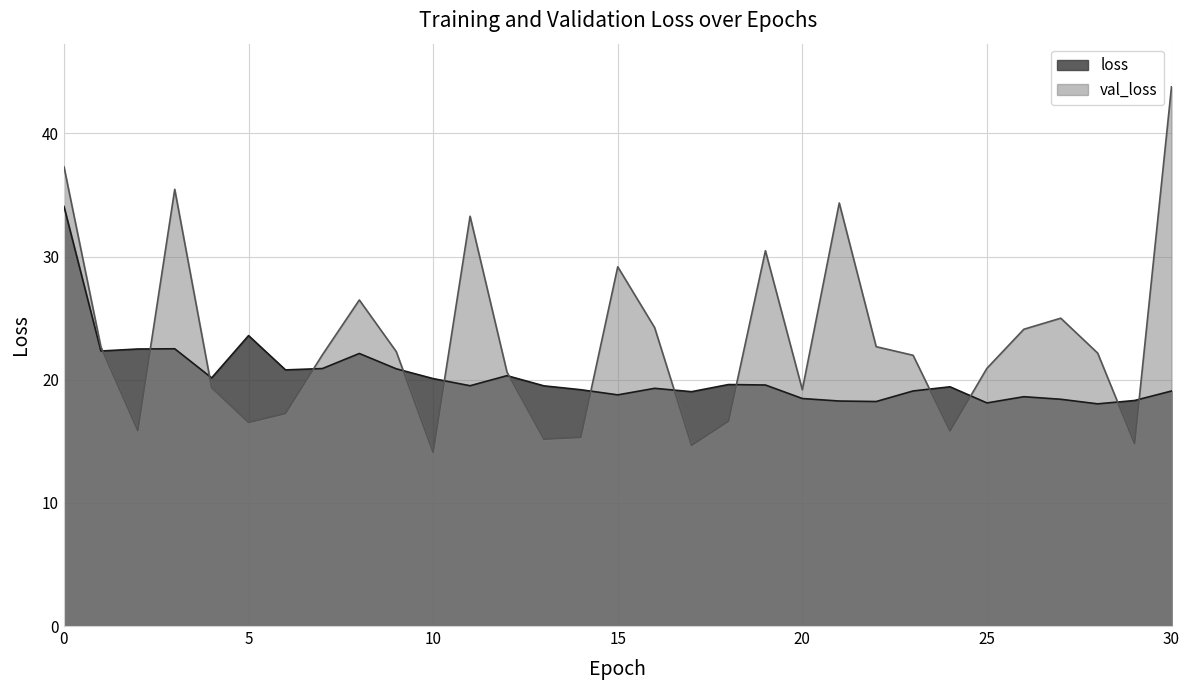

What is the sum of the val_loss values at 15 and 1?

51.8